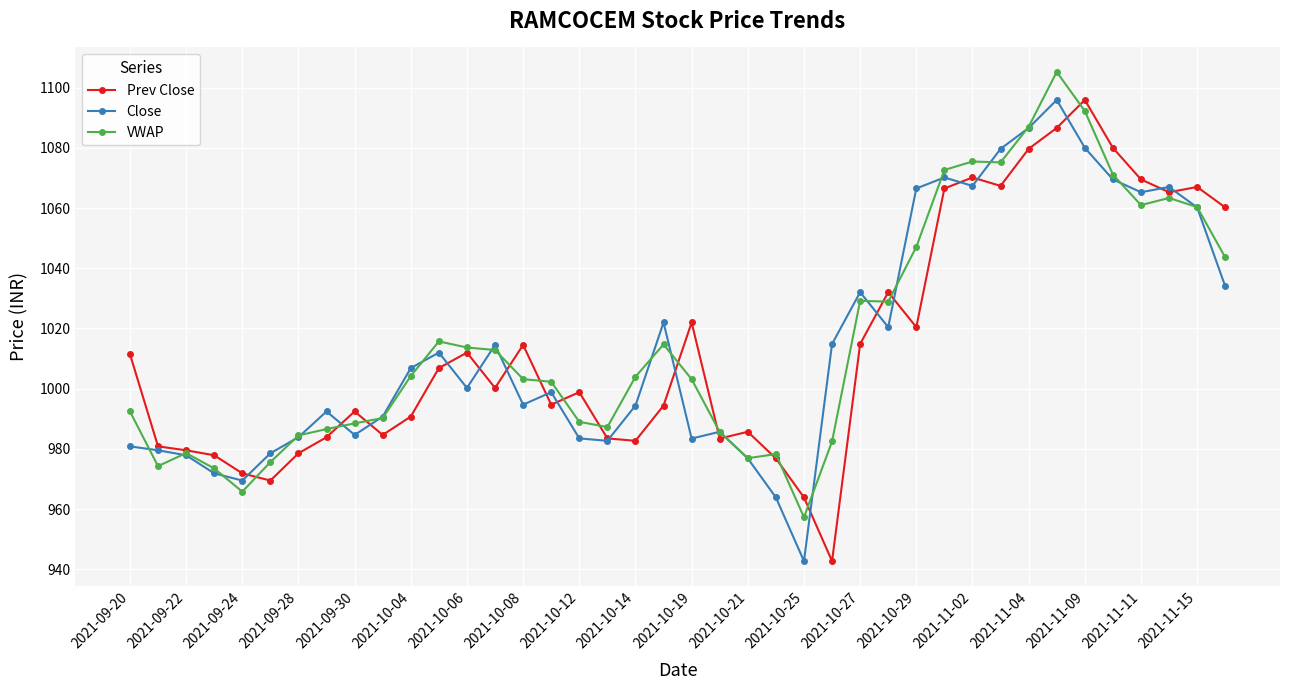

What is the value of the Prev Close point at the 20th from the left?

994.4